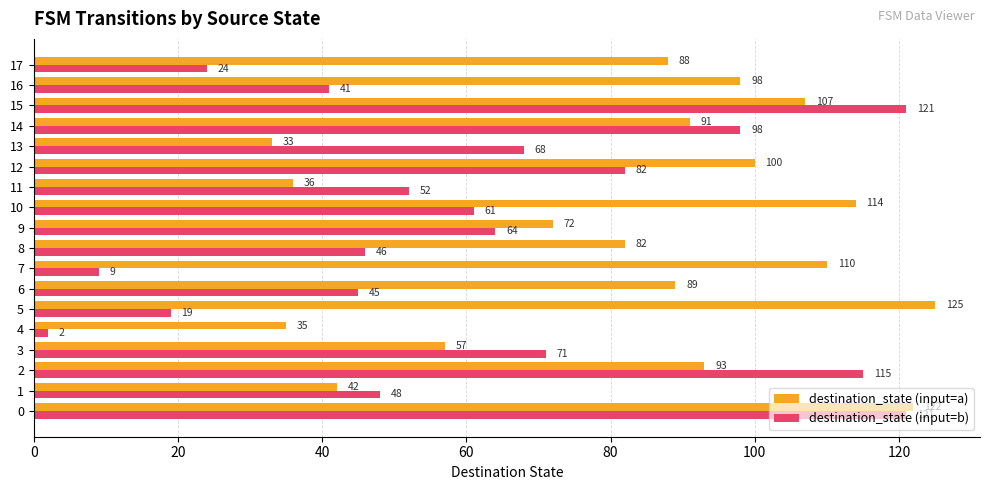

The value of destination_state (input=a) at 6 is 138. True or false?

False